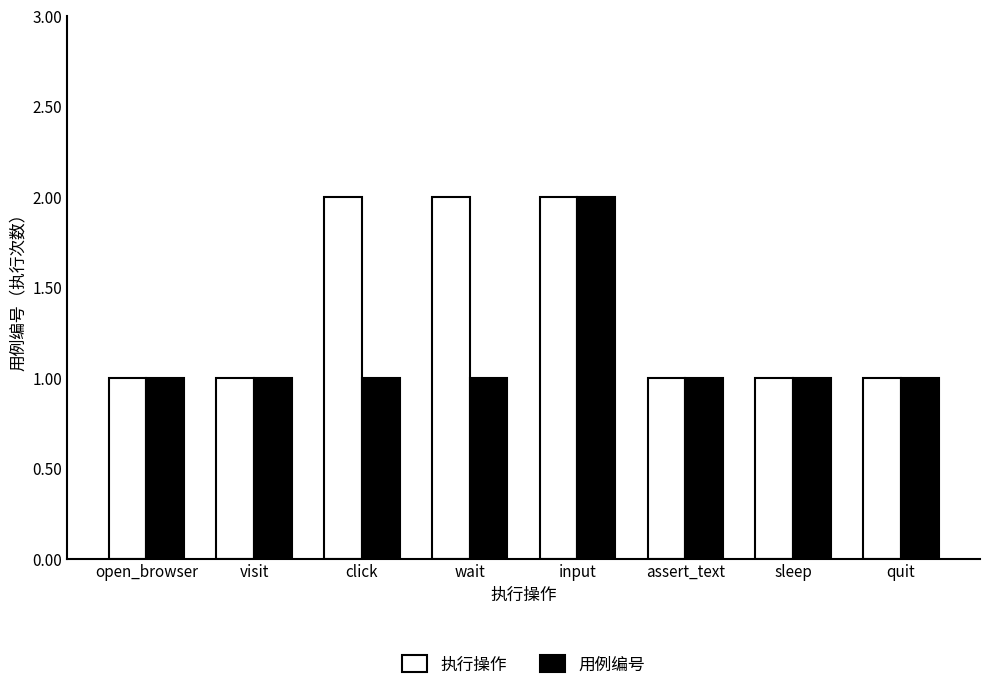

Rank the series by their average value, from highest to lowest.

执行操作, 用例编号